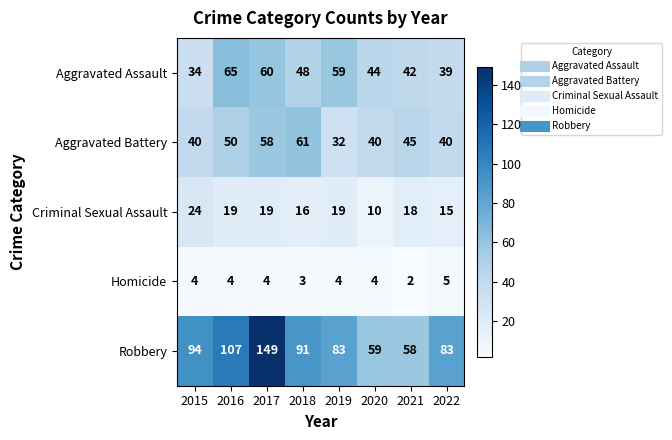

What is the average value of the Aggravated Battery series?

46